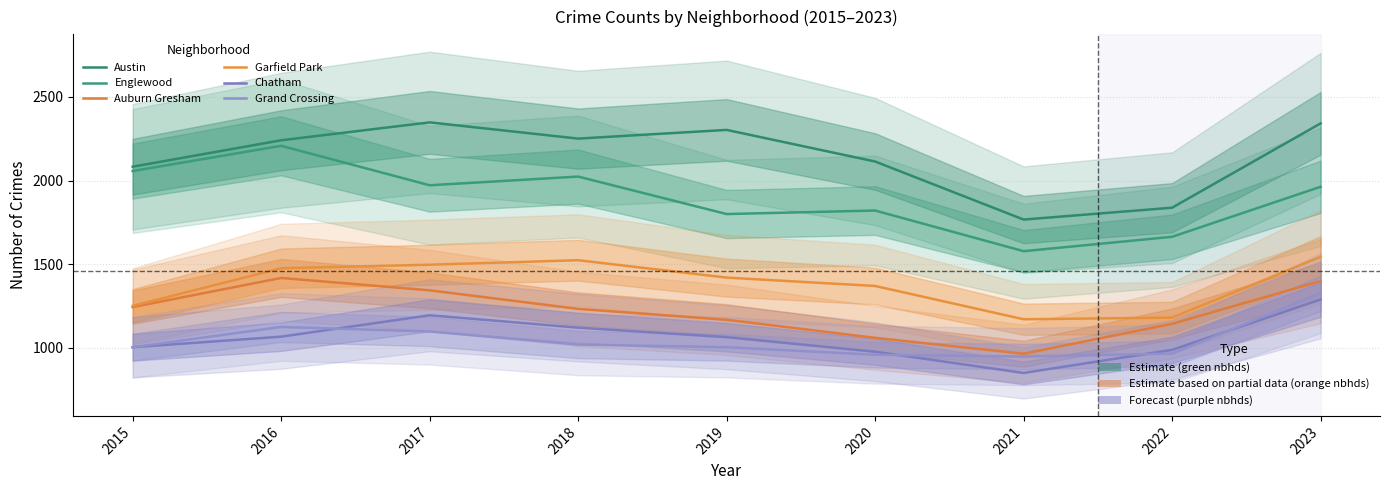

What is the value of the Englewood point at the 8th from the left?

1664